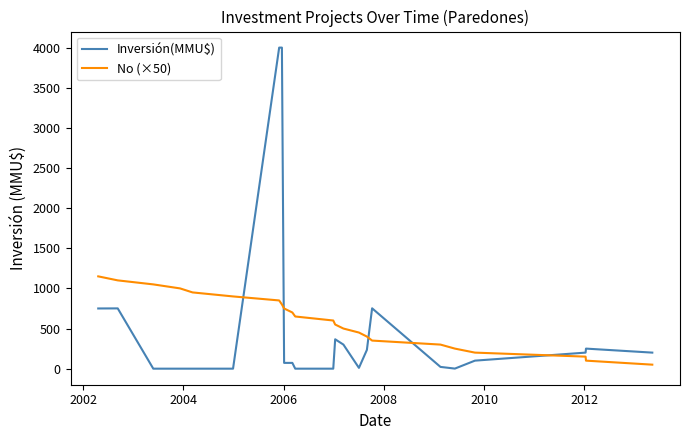

After their last crossing, which series has the higher values: Inversión(MMU$) or No (×50)?

Inversión(MMU$)